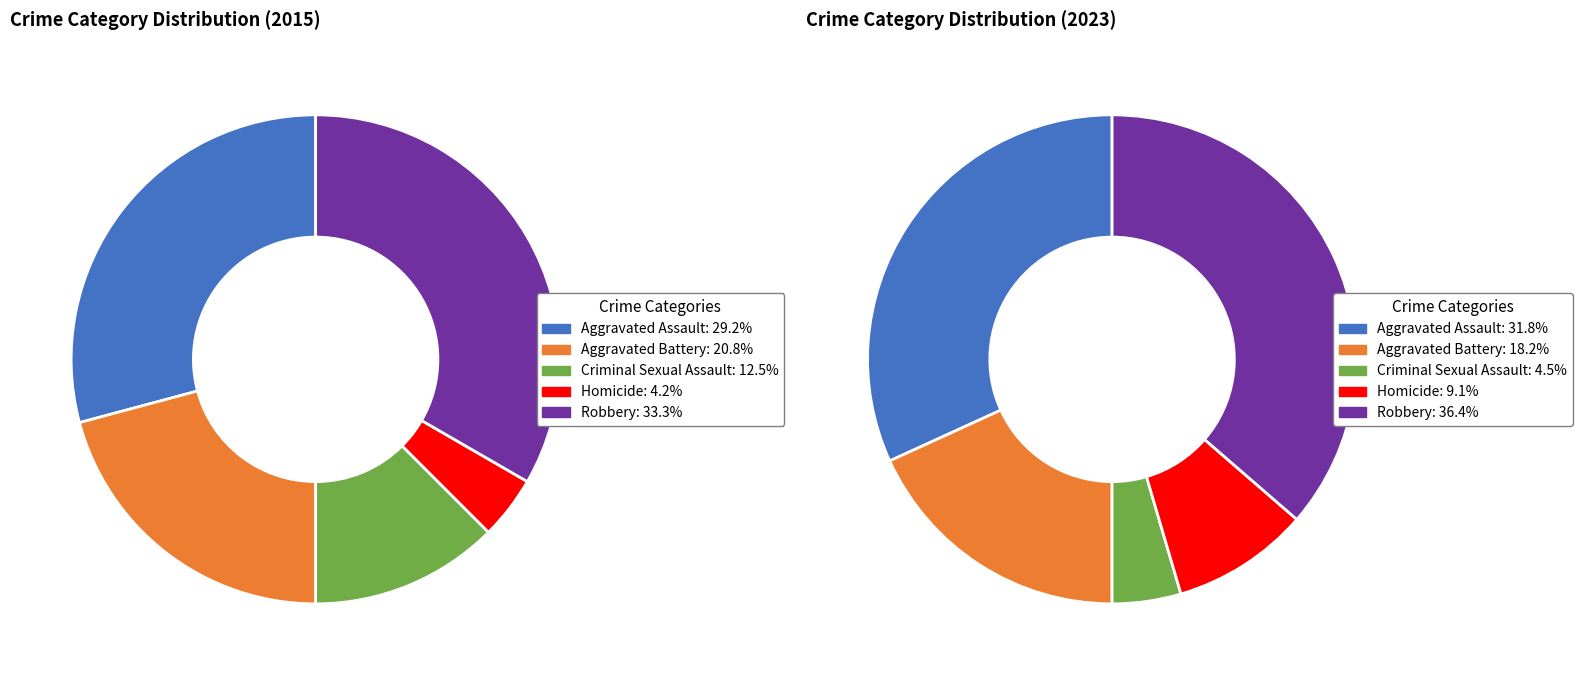

How many slices are in this pie chart?

5